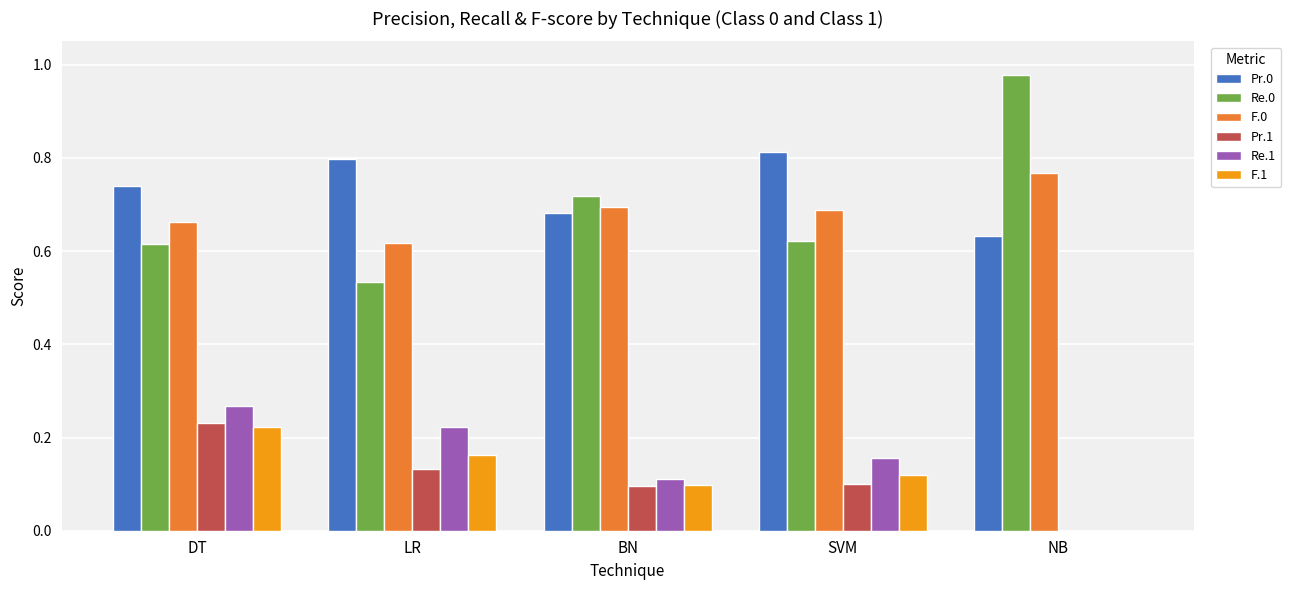

Which category has the highest value across all series?

NB